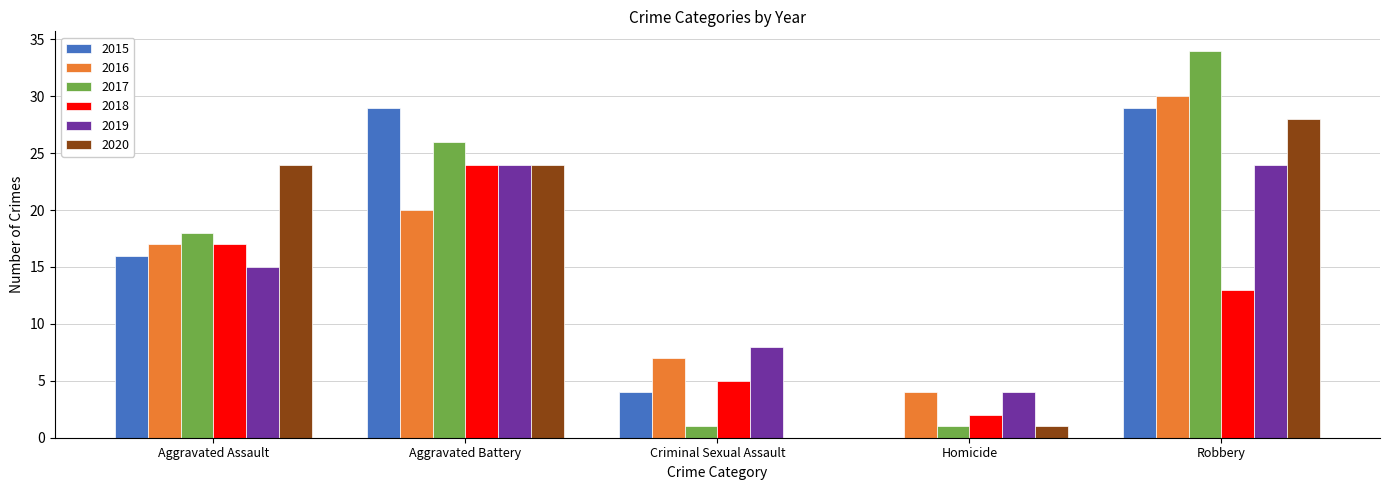

What is the sum of the 2017 values at Aggravated Assault and Criminal Sexual Assault?

19